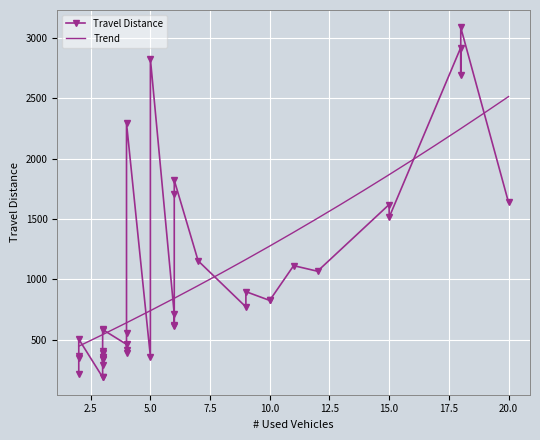

What is the highest value of the Trend series?

2512.4